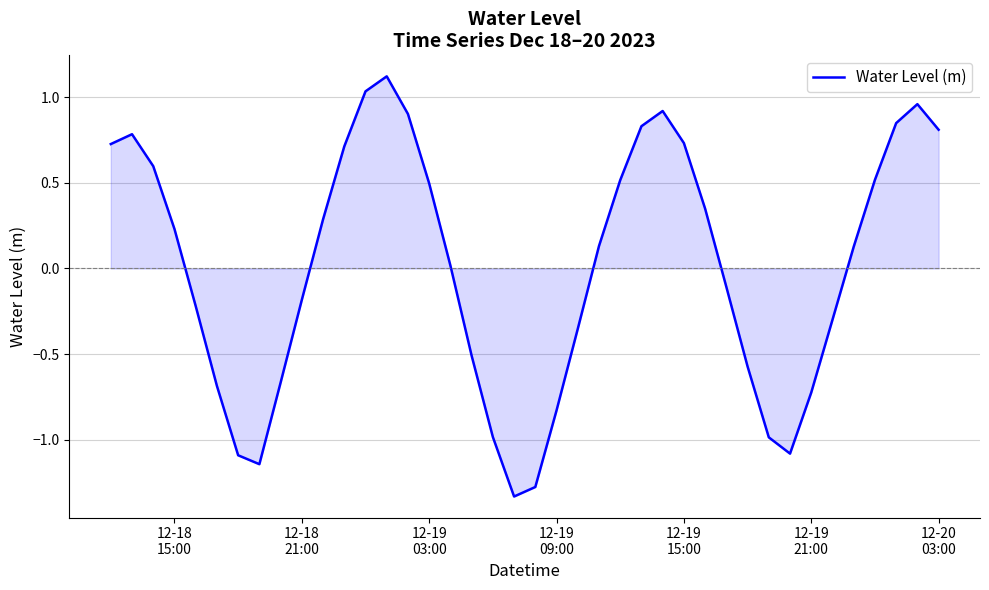

What is the greatest value displayed?

1.1